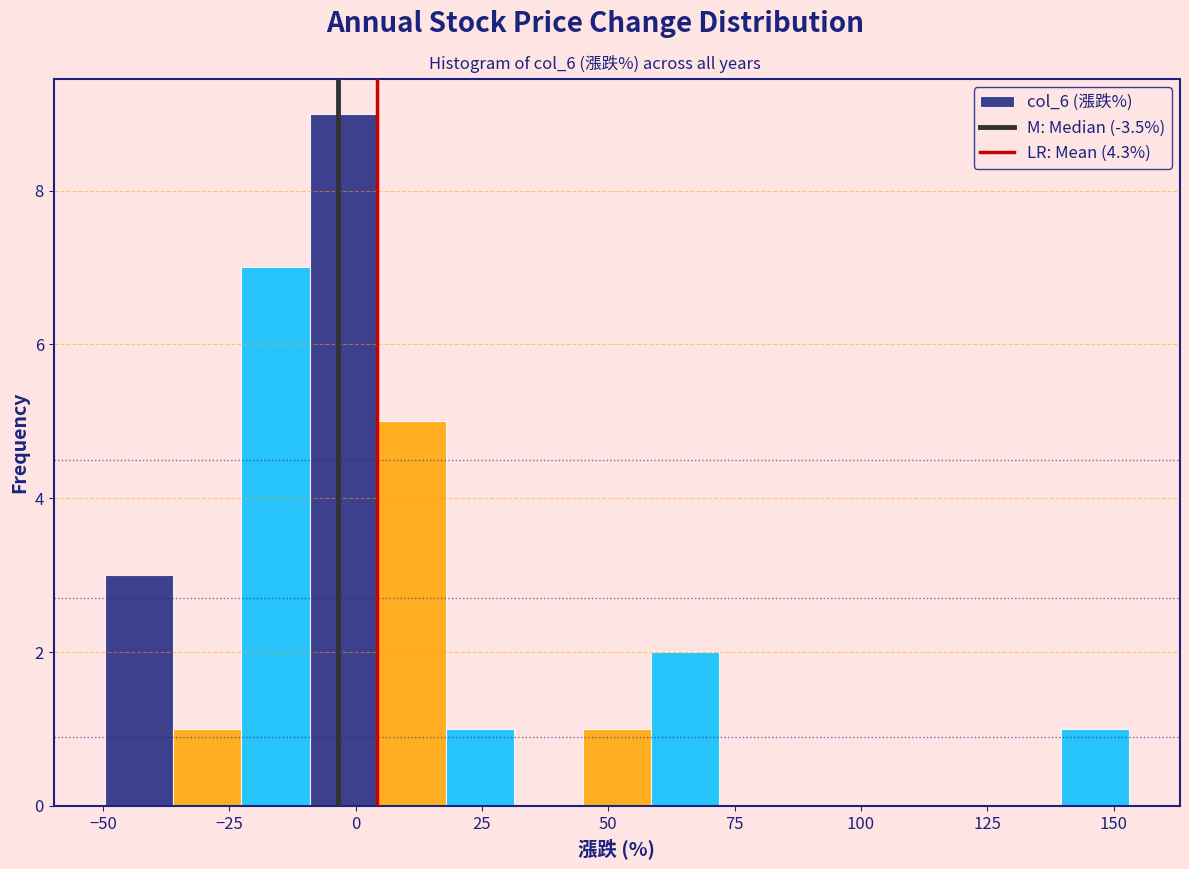

Around what value on the x-axis is the tallest bar? Give the approximate position of its centre, as read against the axis.

0